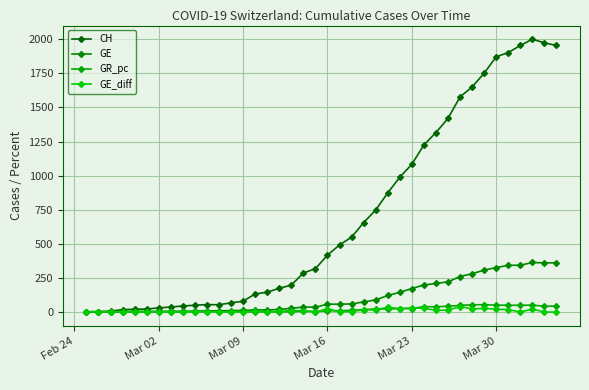

How many categories are shown in the chart?

40